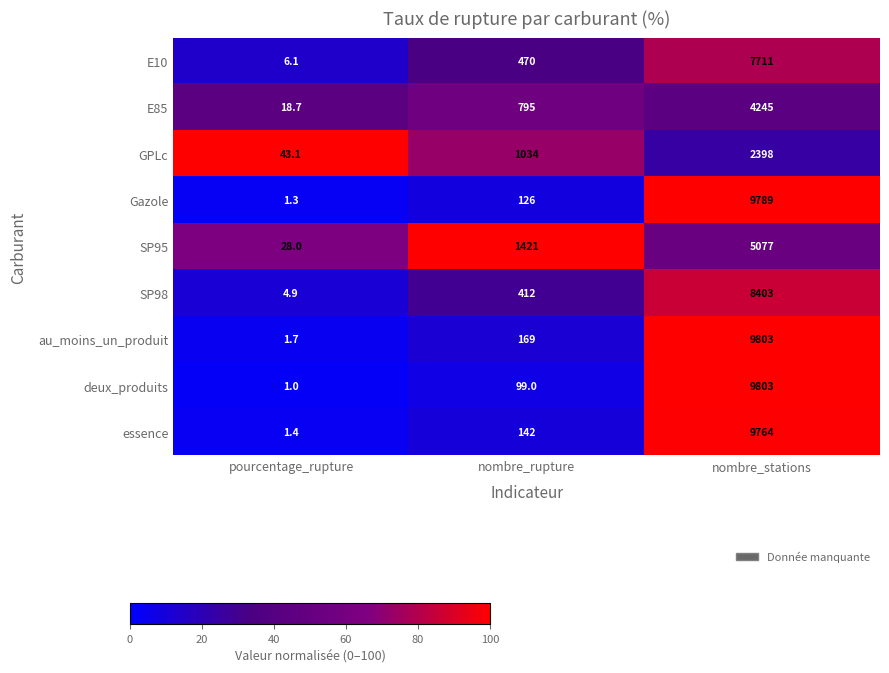

True or false: GPLc has a value of 2398.0 at nombre_stations.

True